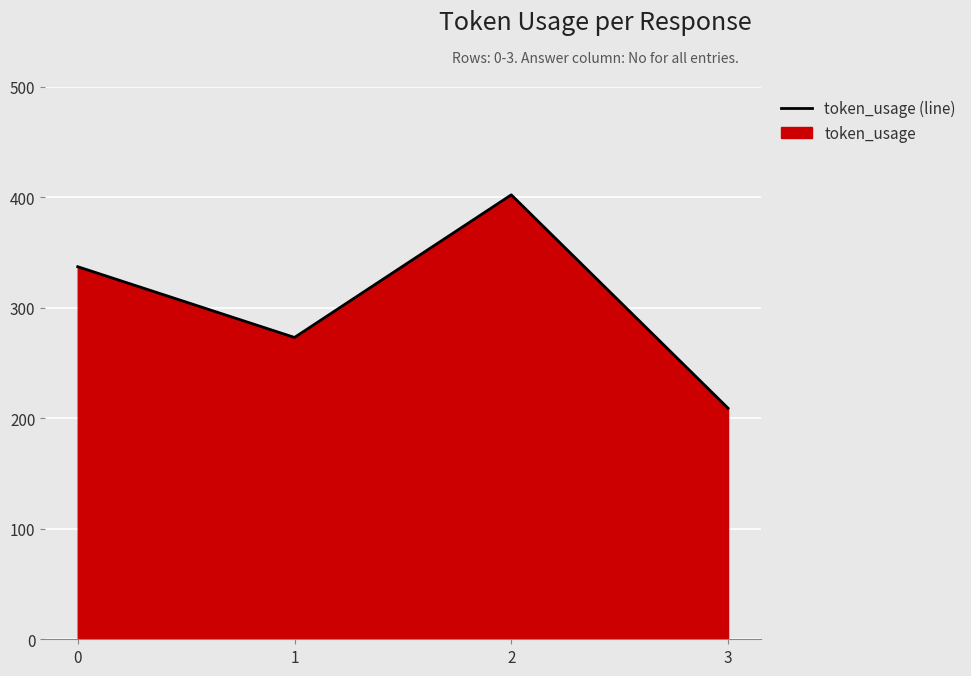

What is the minimum value shown in the chart?

209